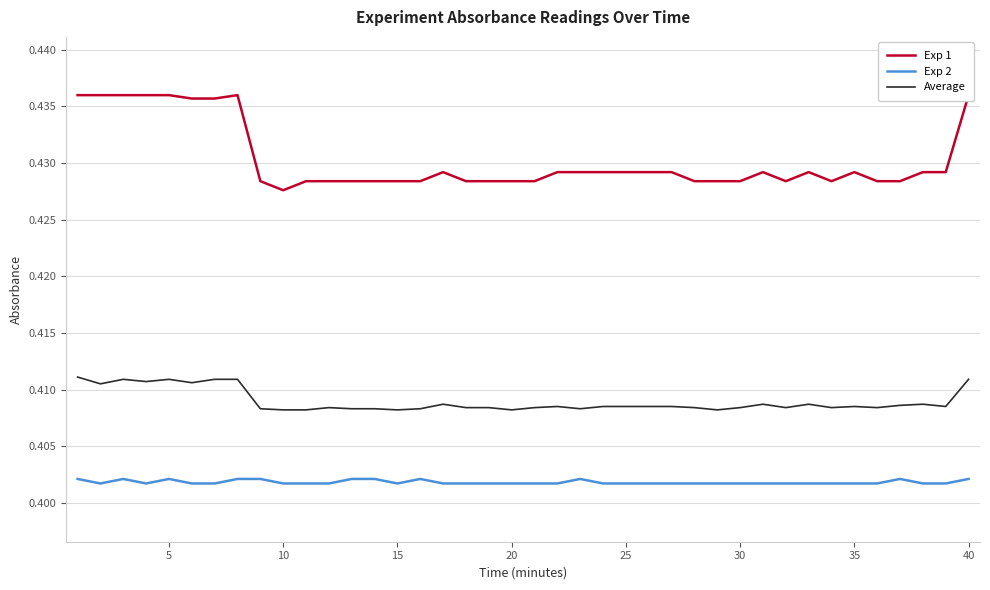

The value of Average at 25 is 0.1. True or false?

False